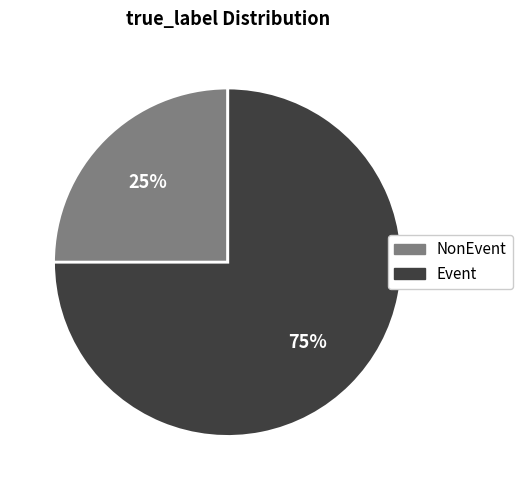

Which slice is the largest?

Event